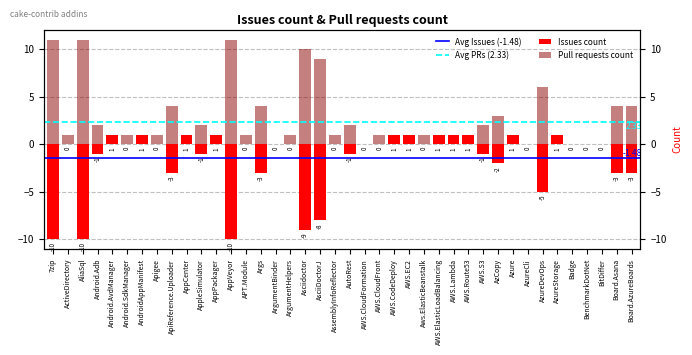

At how many categories does at least one series exceed 2?

11